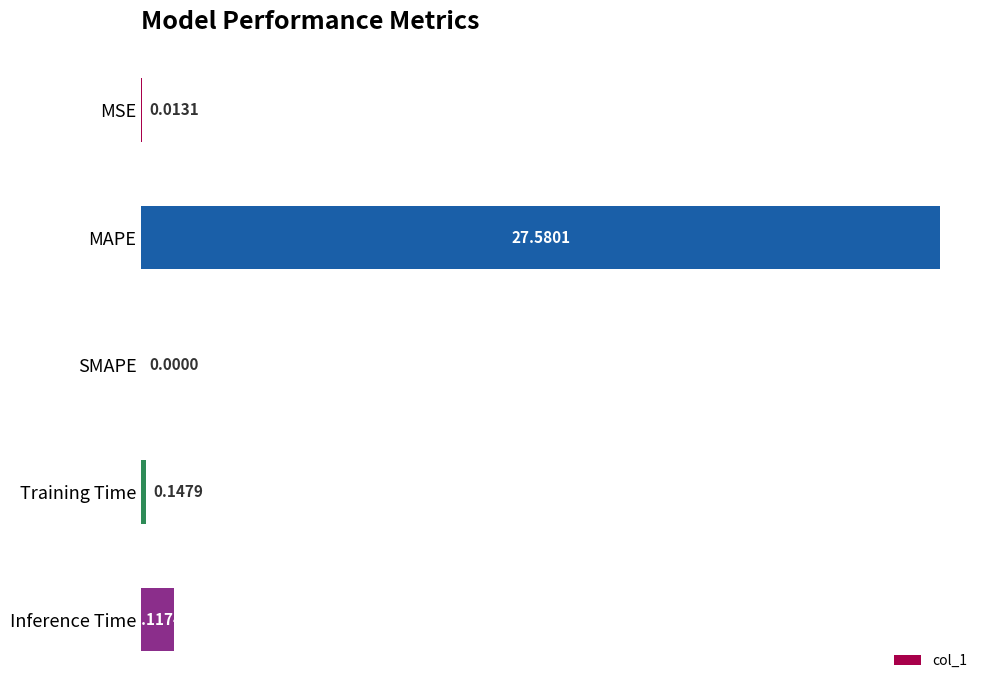

Where is the data nearest to the value 13?

Inference Time